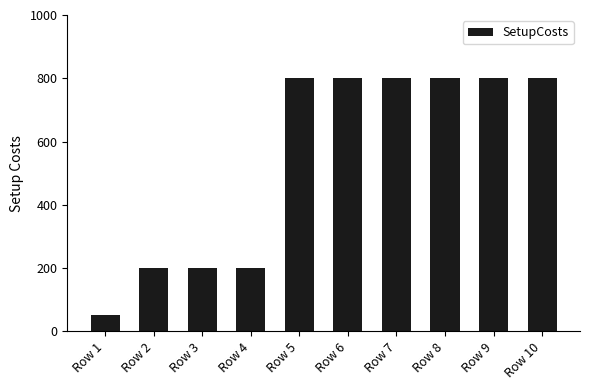

Reading left to right, extract all data points from this chart.

Row 1=50	Row 2=200	Row 3=200	Row 4=200	Row 5=800	Row 6=800	Row 7=800	Row 8=800	Row 9=800	Row 10=800